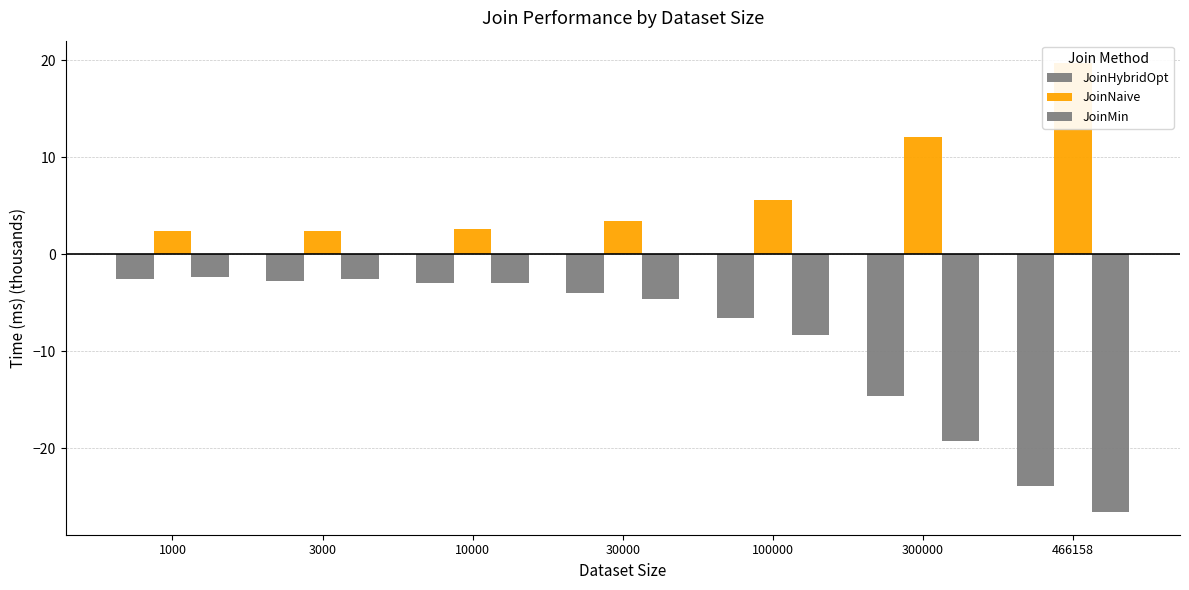

What is the sum of the JoinMin values at 1000 and 100000?

-10.6